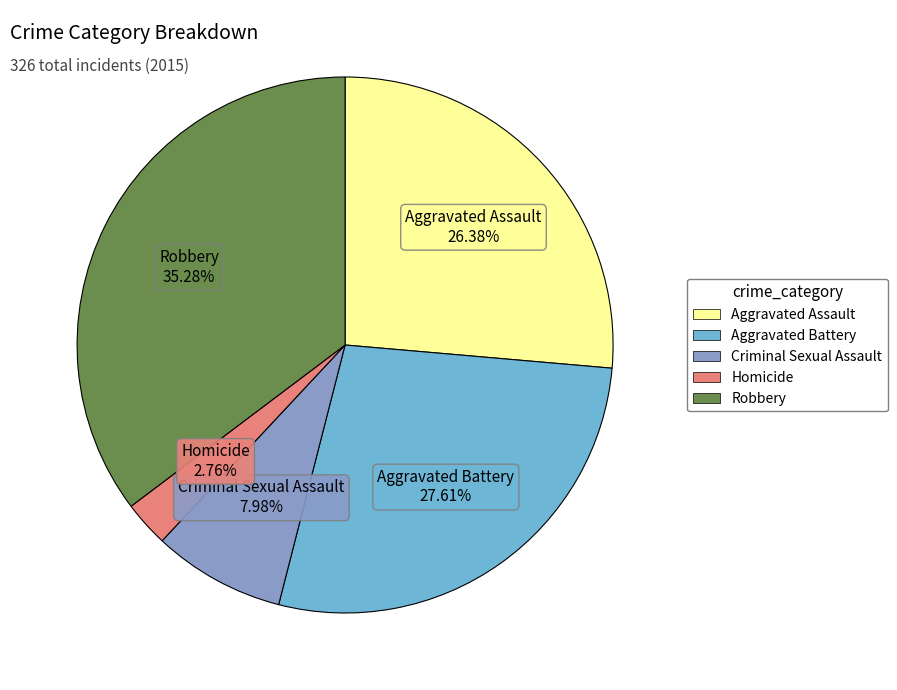

Is Criminal Sexual Assault the majority of the pie?

No